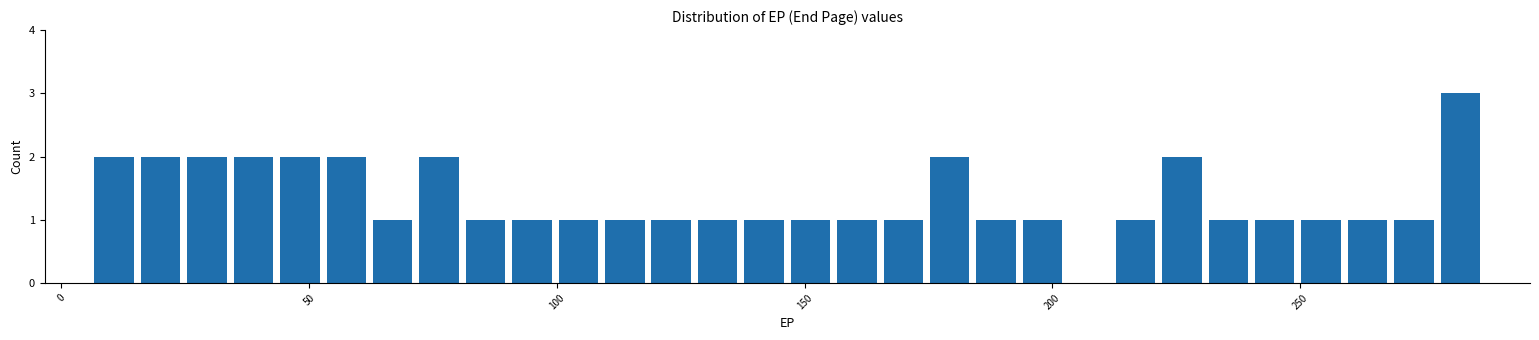

Around what value on the x-axis is the tallest bar? Give the approximate position of its centre, as read against the axis.

280